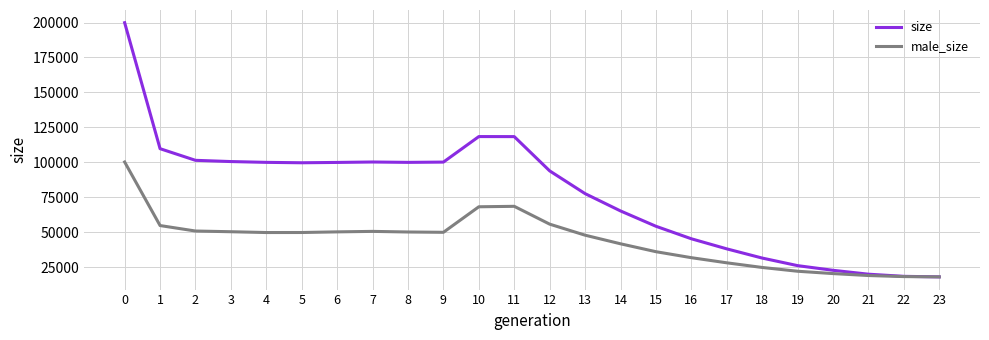

What is the smallest value displayed?

18000